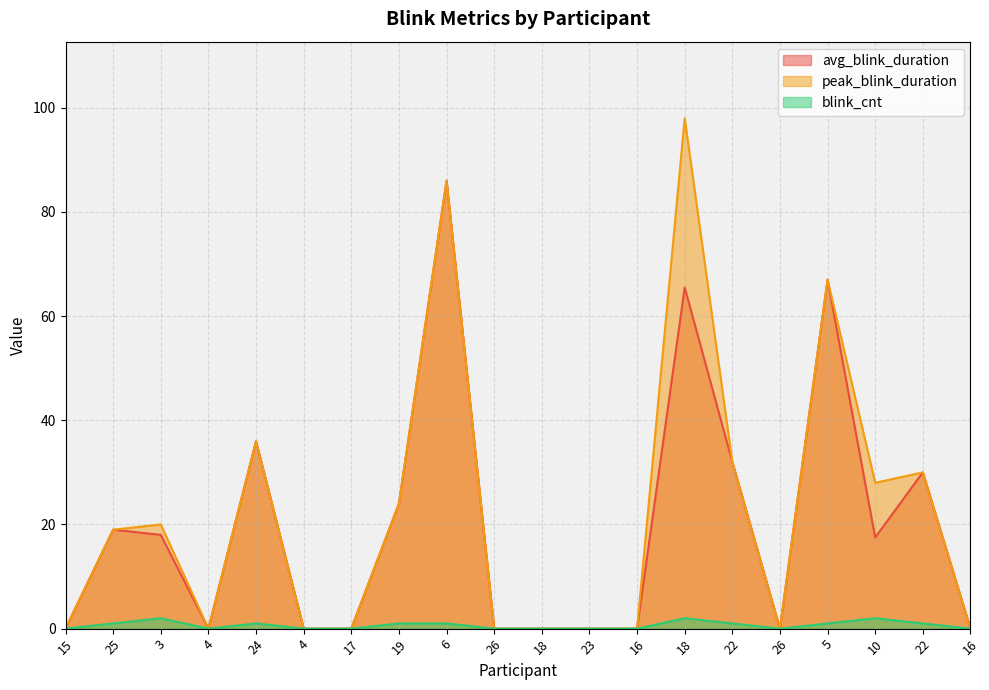

True or false: avg_blink_duration has a value of 32.0 at 22.

True